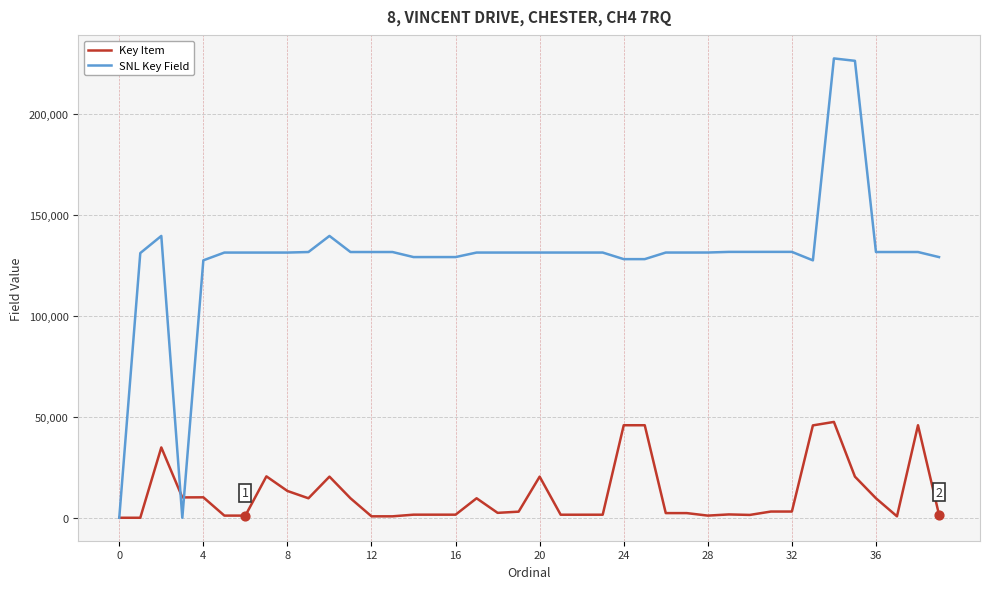

Which series has the largest range (max minus min)?

SNL Key Field